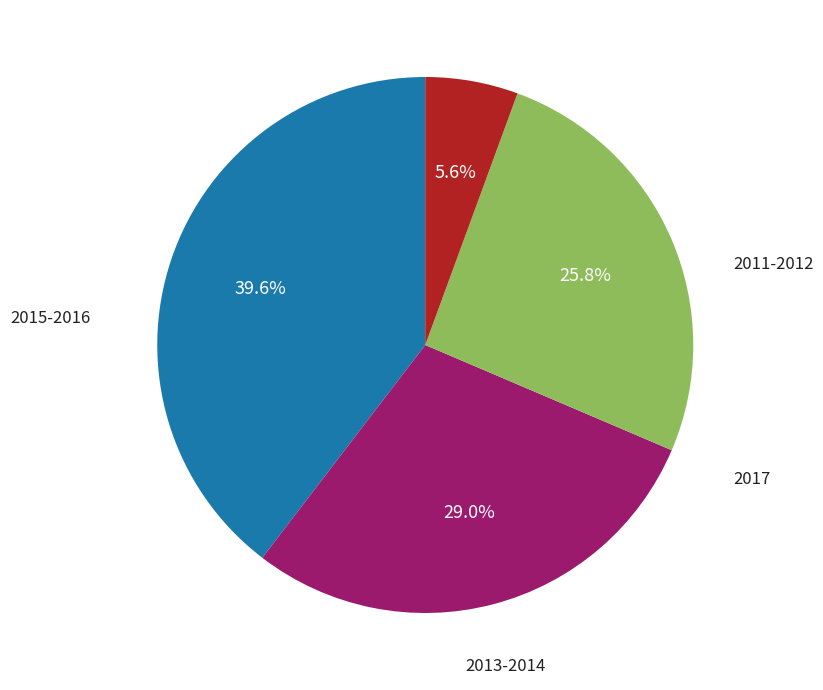

Does any single category account for the majority?

No